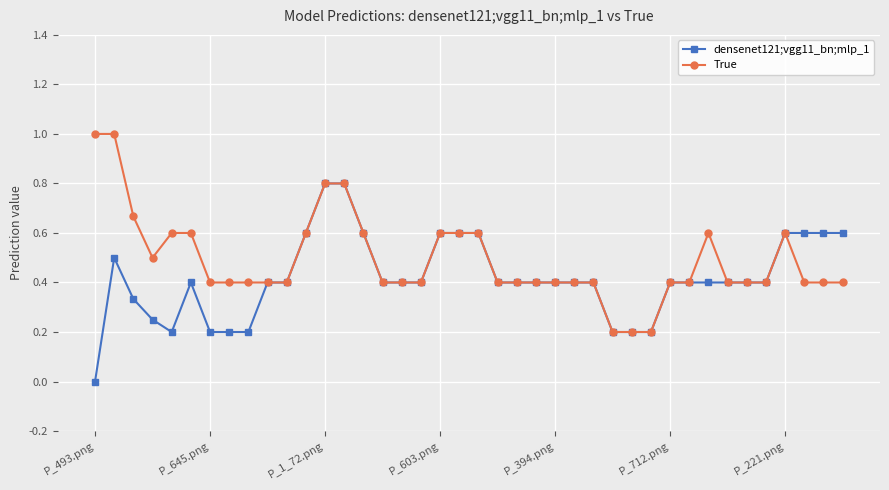

How many True values are between 0 and 1?

40